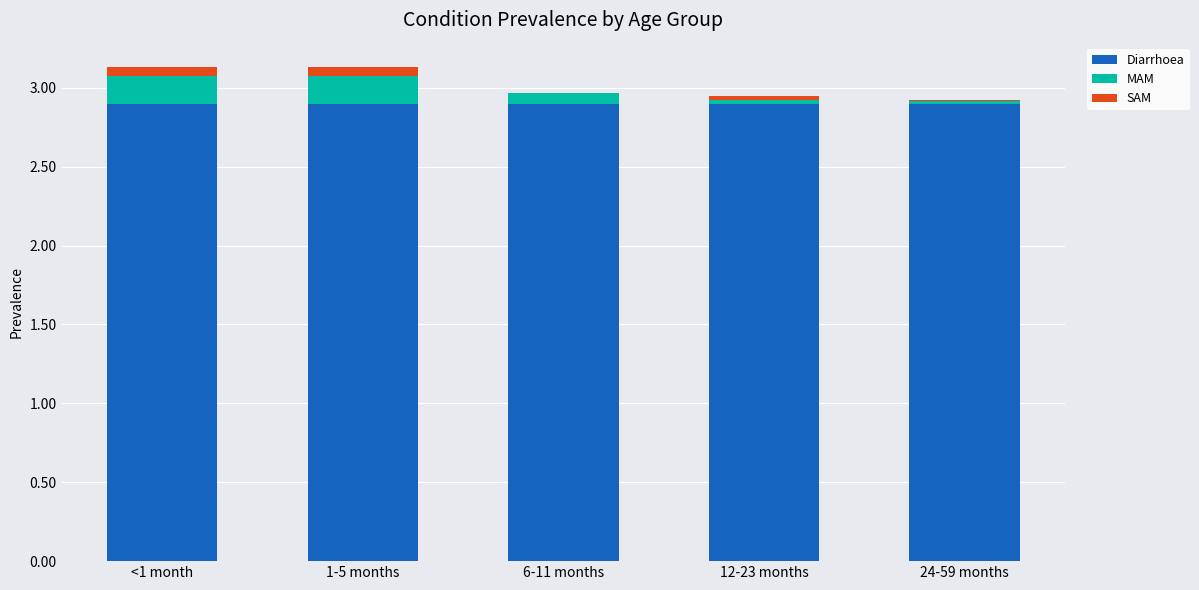

True or false: Diarrhoea has a value of 4.7 at 12-23 months.

False